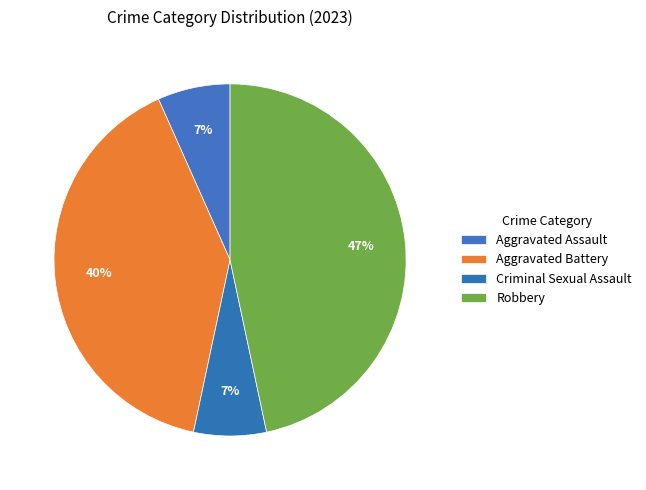

To the nearest percent, what is the difference between the Aggravated Assault and Aggravated Battery slice percentages?

33%